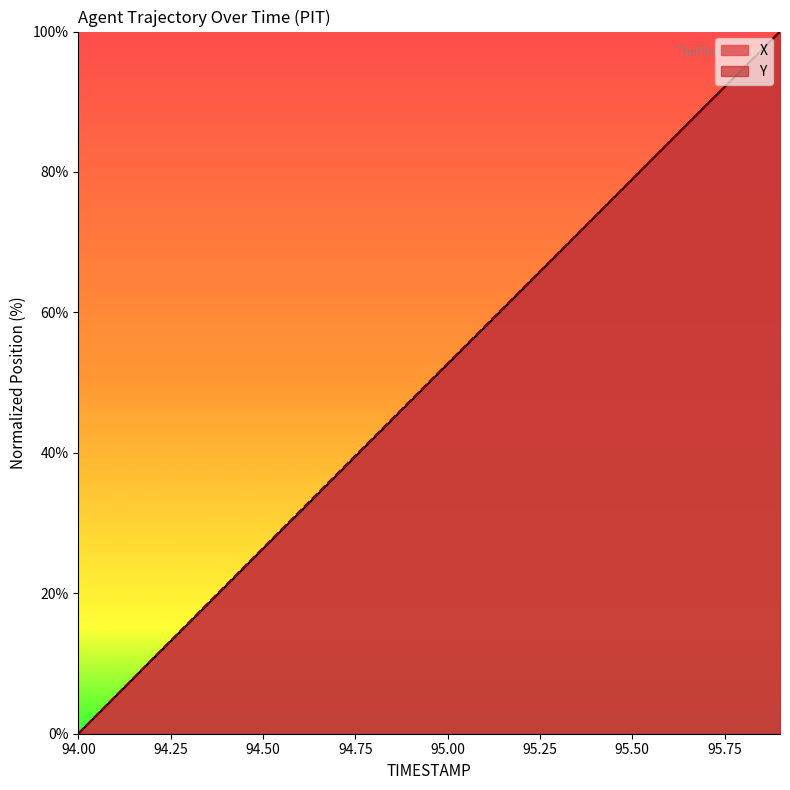

True or false: Y has more than 2 interior local peaks.

False